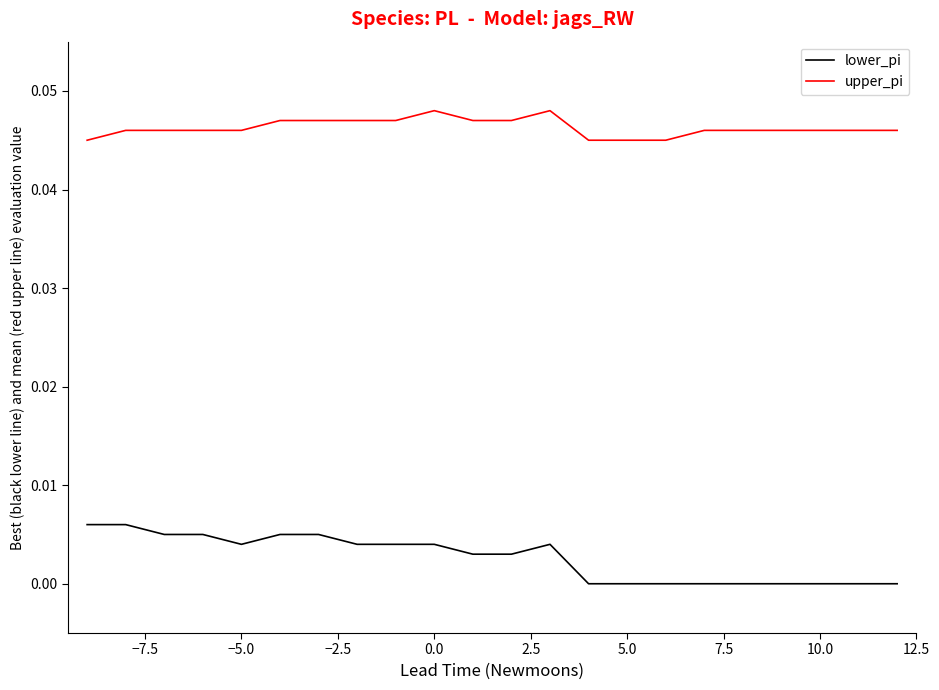

Rank the series by their average value, from lowest to highest.

lower_pi, upper_pi